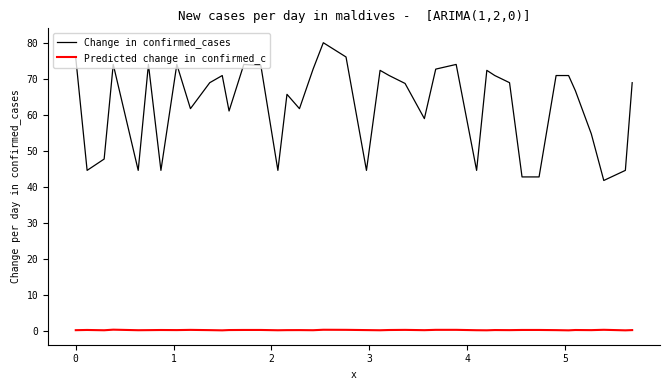

Which series has the largest total across all categories?

Change in confirmed_cases